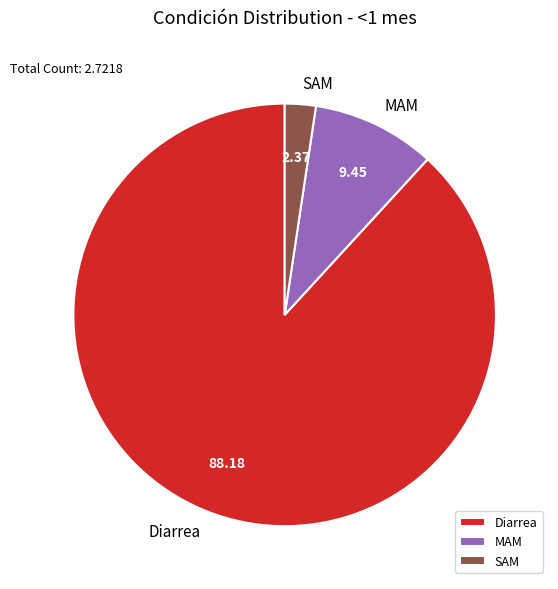

Do Diarrea and MAM together represent more than half of the pie?

Yes